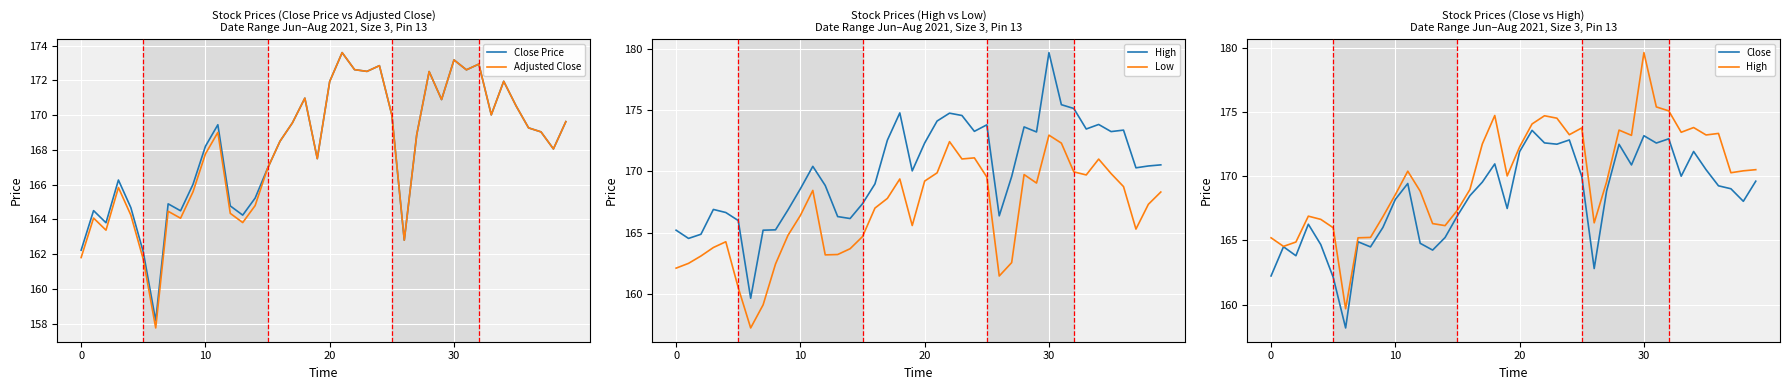

What is the label of the 30th point from the right?

10